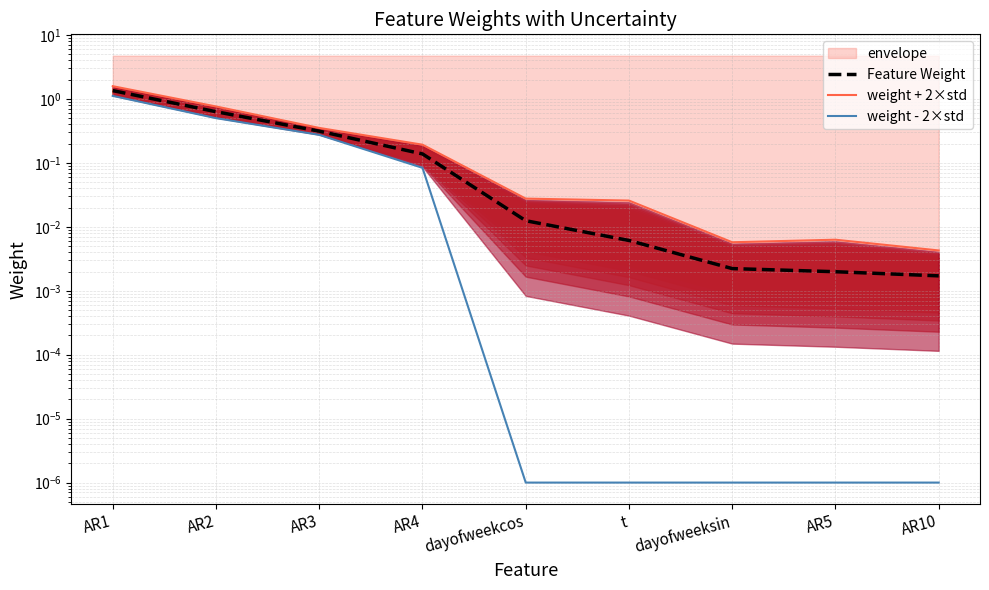

True or false: weight + 2×std has a value of 0.0 at dayofweekcos.

False